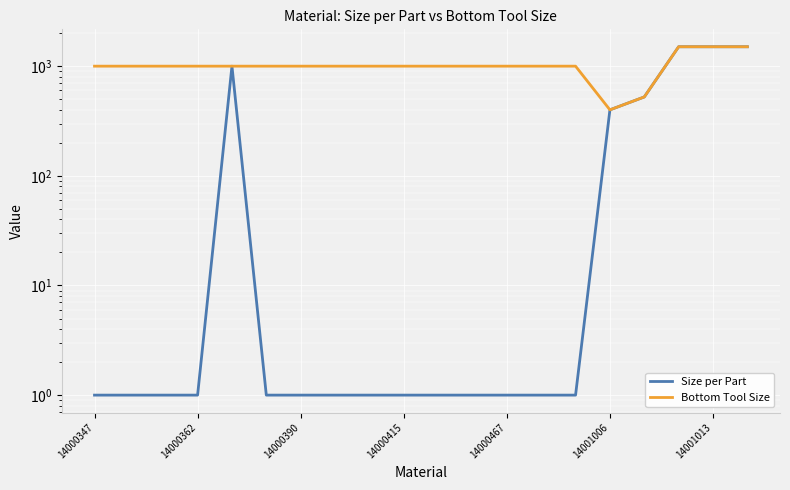

How many lines are shown in the chart?

2